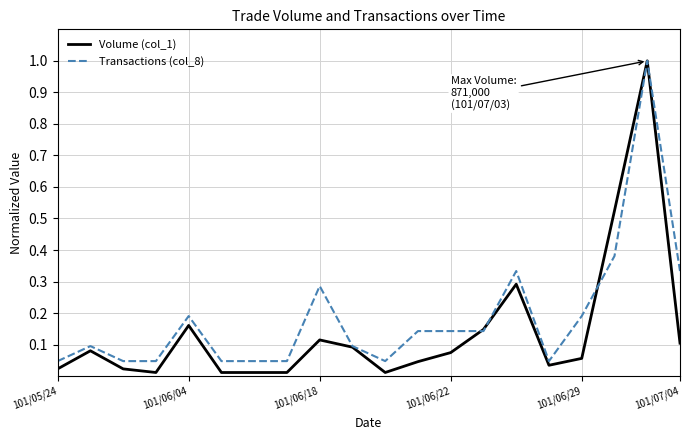

Does the chart have visible grid lines?

Yes